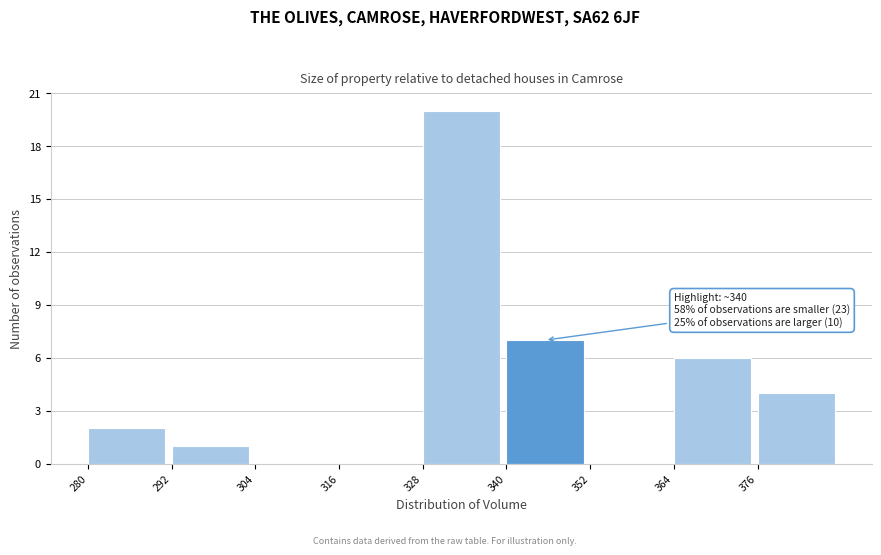

Over which range of the x-axis is the bar tallest?

328 to 340